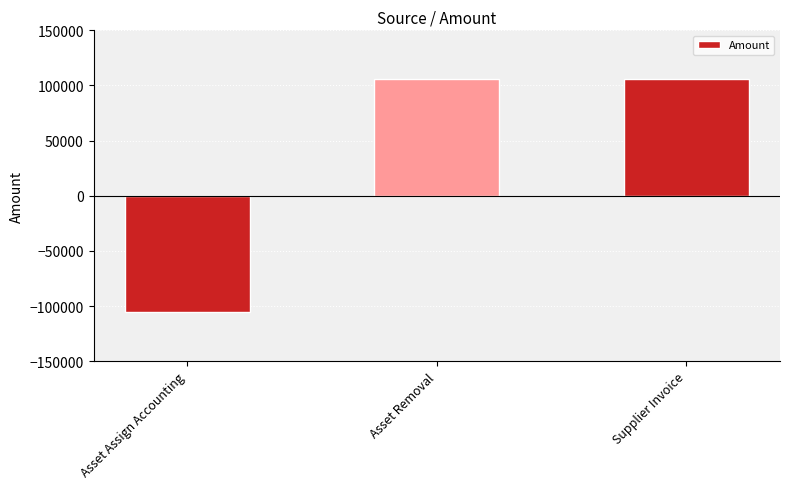

Reading right to left, extract all data points from this chart.

105481.6	105481.6	-105481.6